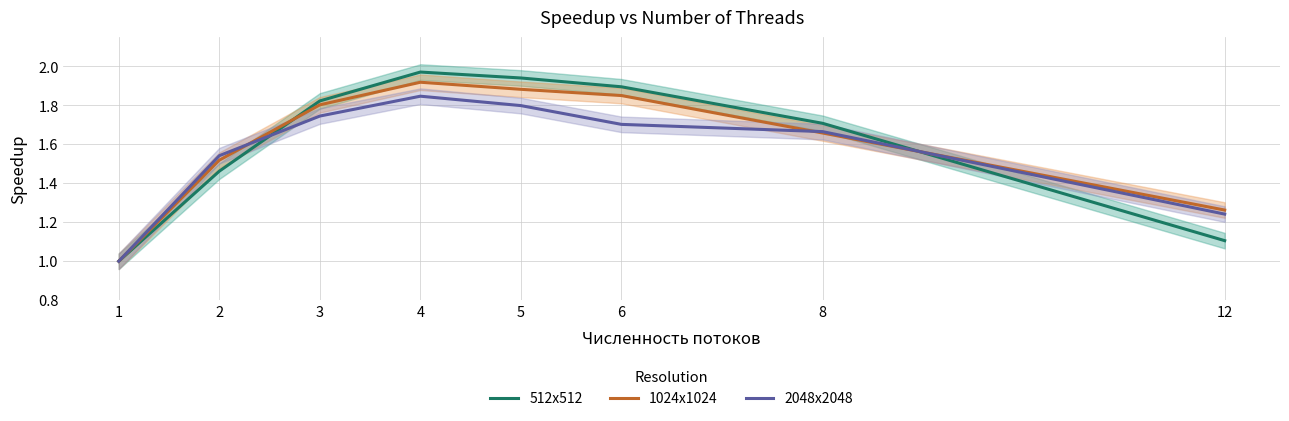

Reading left to right, transcribe all the data shown in this chart.

512x512: 1.0	1.5	1.8	2.0	1.9	1.9	1.7	1.1
1024x1024: 1.0	1.5	1.8	1.9	1.9	1.9	1.7	1.3
2048x2048: 1.0	1.5	1.7	1.8	1.8	1.7	1.7	1.2